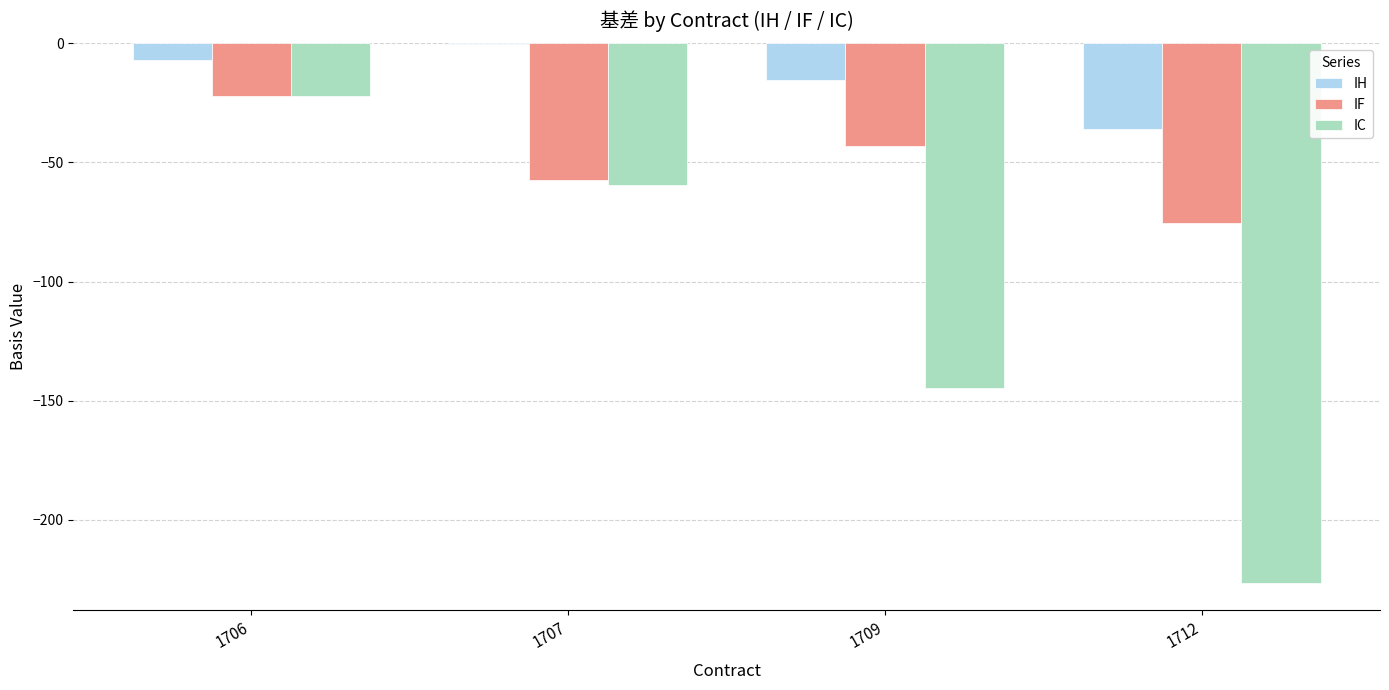

How many groups of bars are there?

4